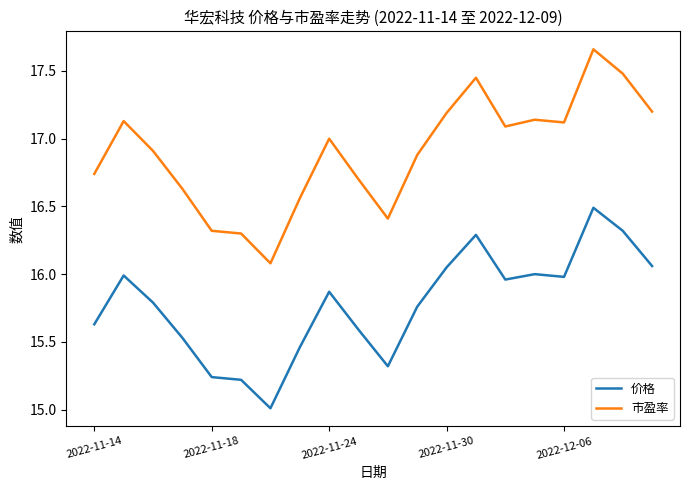

What is the sum of all 价格 values?

315.6